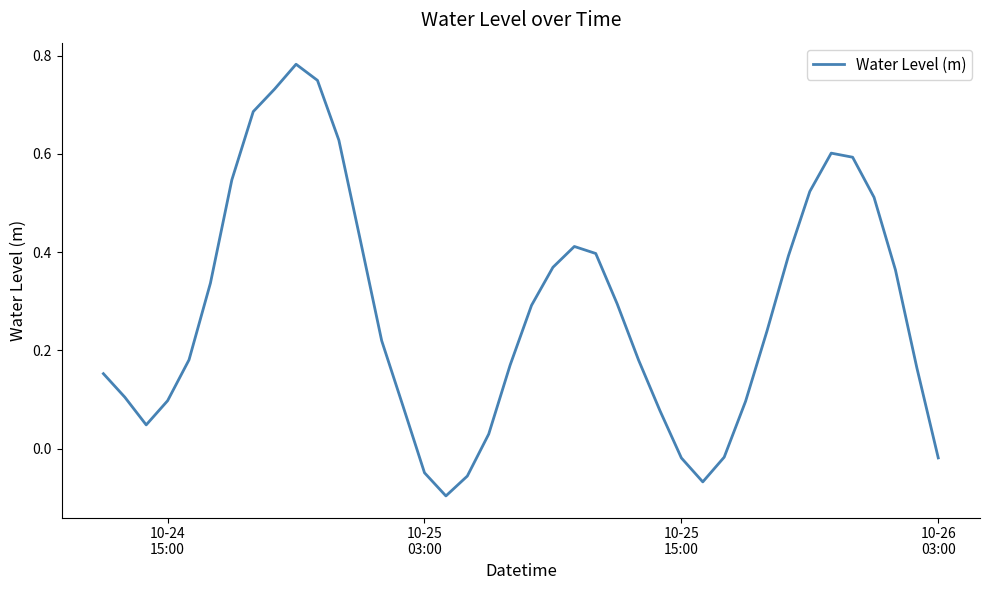

What is the difference between the maximum and minimum values?

0.9